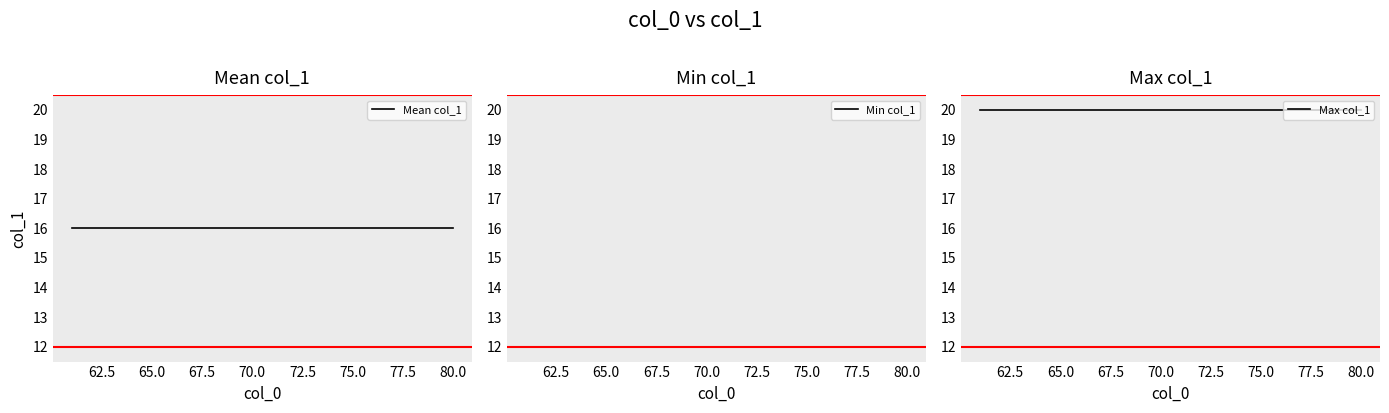

Reading right to left, list all the values displayed in this chart.

Mean col_1: 16	16	16	16	16	16	16	16	16	16	16	16	16	16	16	16	16	16	16	16
Min col_1: 12	12	12	12	12	12	12	12	12	12	12	12	12	12	12	12	12	12	12	12
Max col_1: 20	20	20	20	20	20	20	20	20	20	20	20	20	20	20	20	20	20	20	20